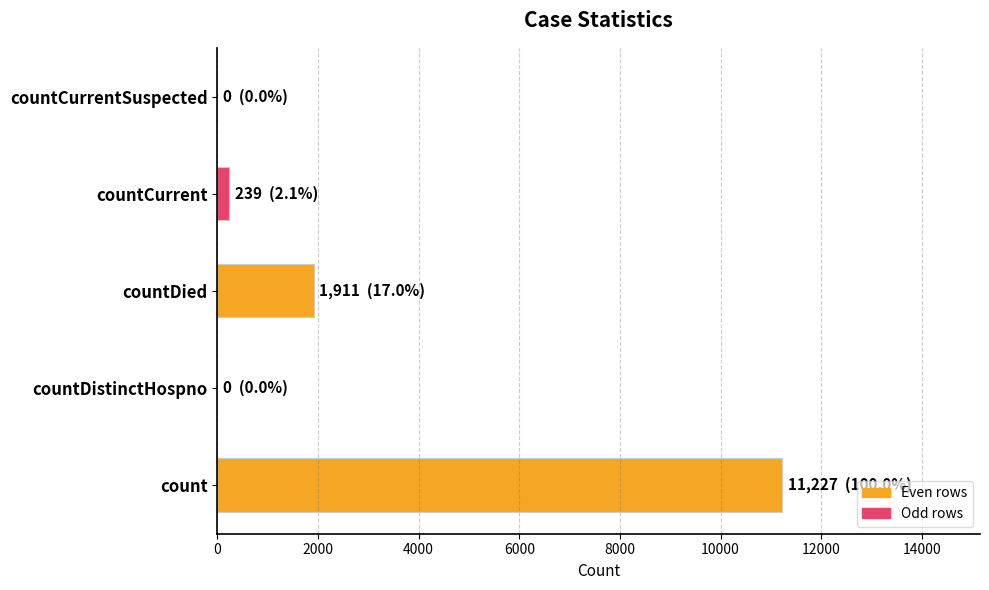

What is the sum of the values at countDistinctHospno and count?

11227